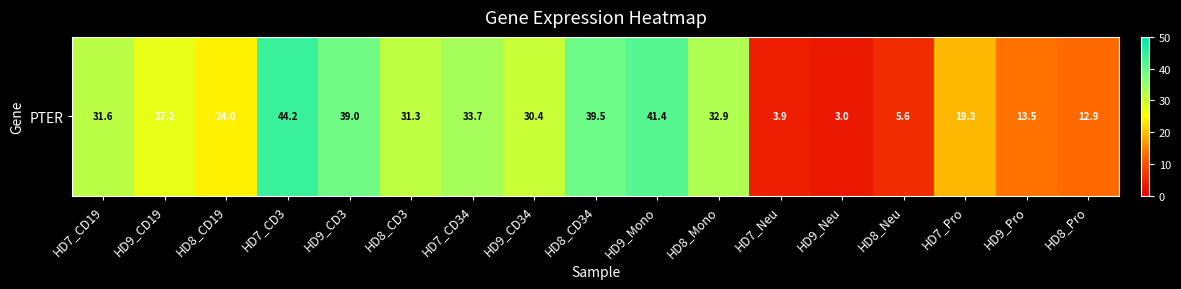

At which category does the chart reach its minimum across all series?

HD9_Neu